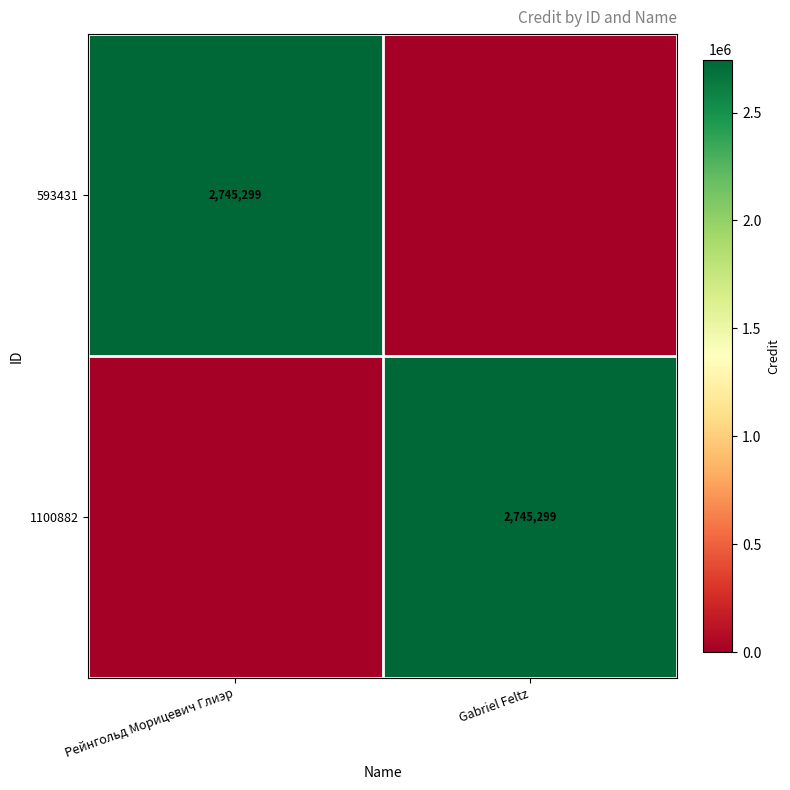

At which category is the sum across all series the highest?

Рейнгольд Морицевич Глиэр